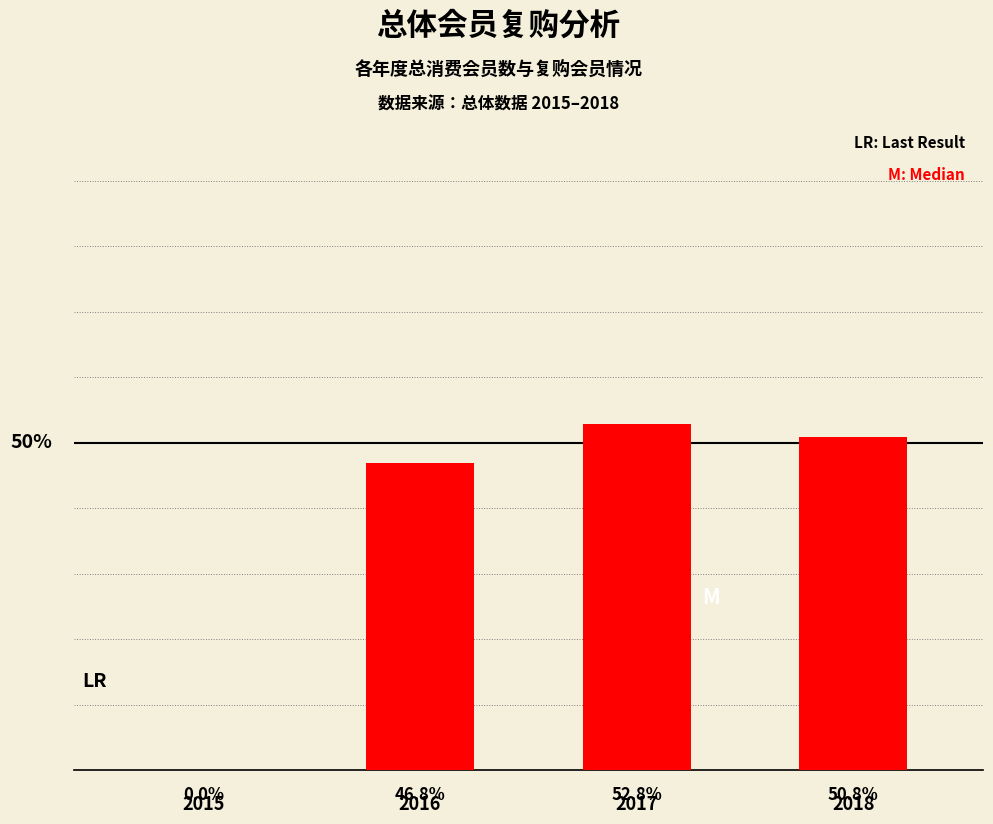

Which category has the lowest value across all series?

2015